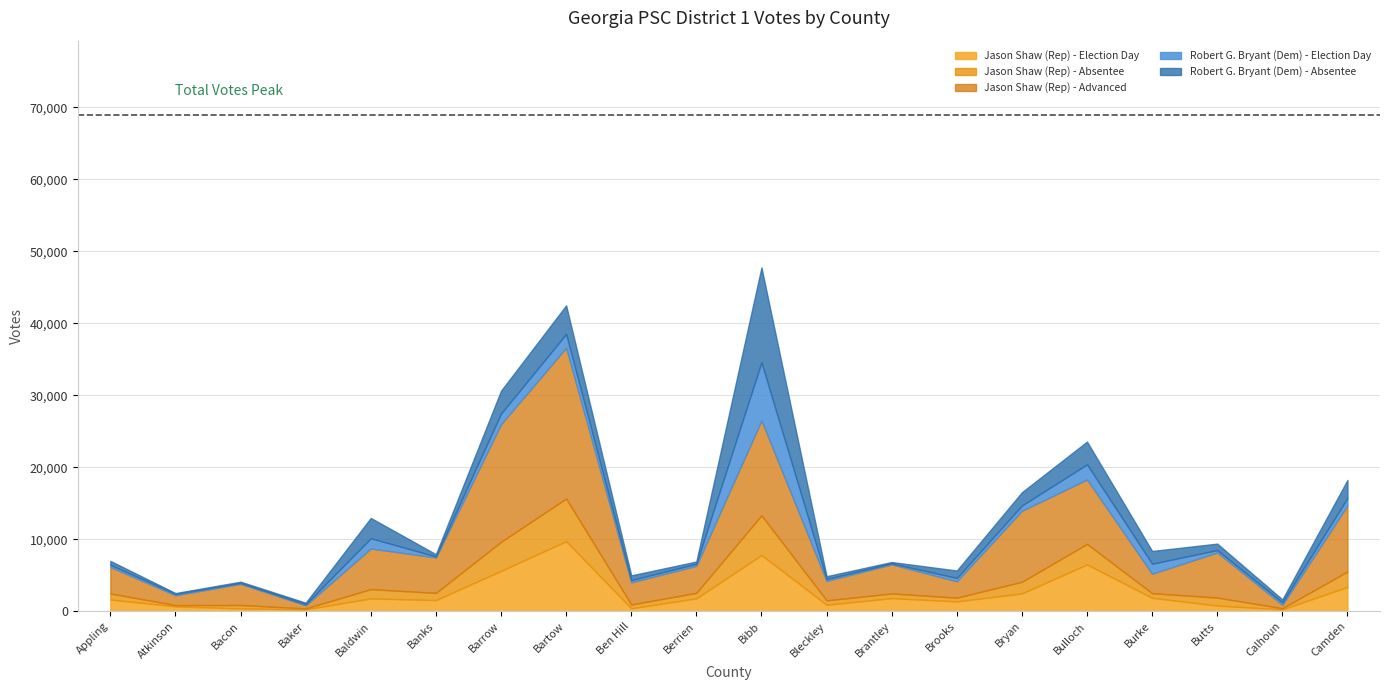

What is the total value across all series at Berrien?

6915